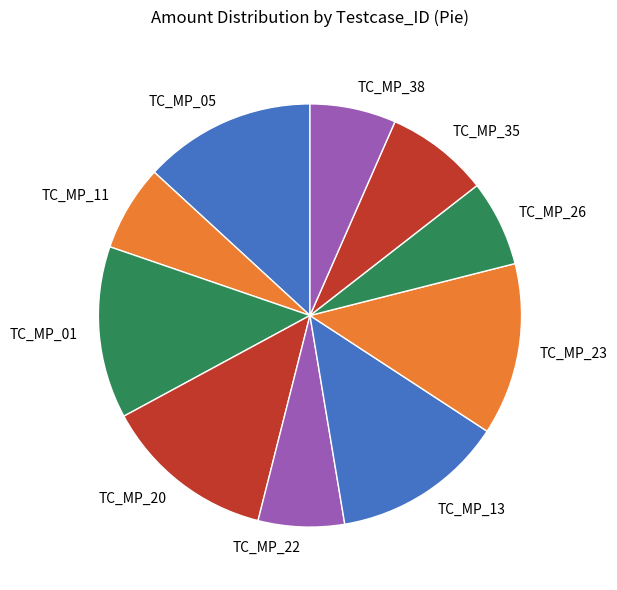

Is the sum of TC_MP_13 and TC_MP_01 greater than half?

No